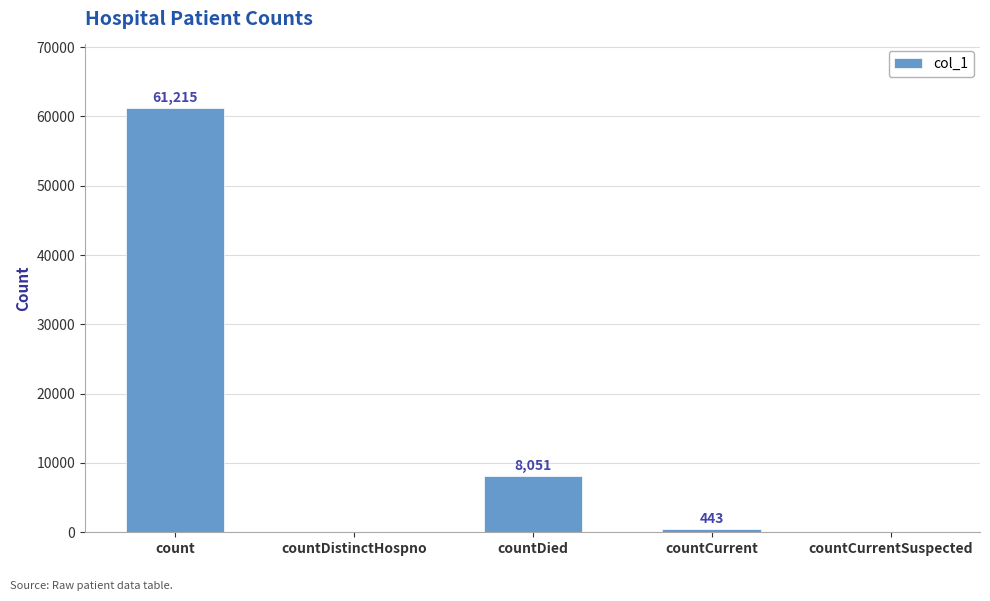

What is the sum of the values at countDistinctHospno and countCurrent?

443